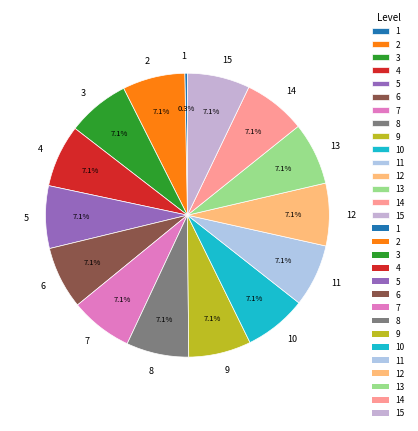

To the nearest percent, what is the difference between the largest and smallest slice percentages?

7%